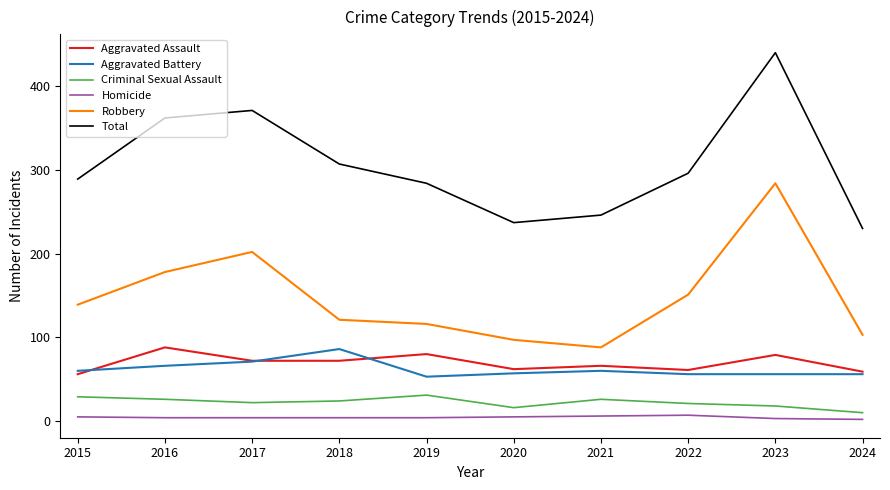

Between 2016 and 2019, which series saw the biggest shift?

Total